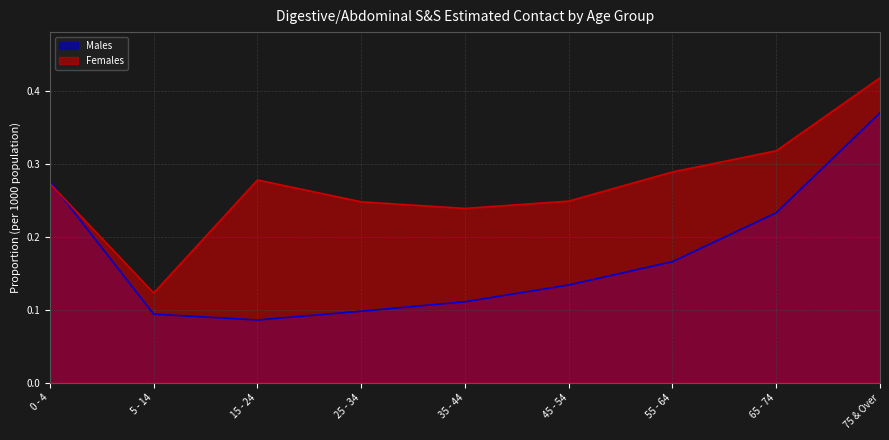

What is the difference between the second highest and second lowest values in the Males series?

0.2